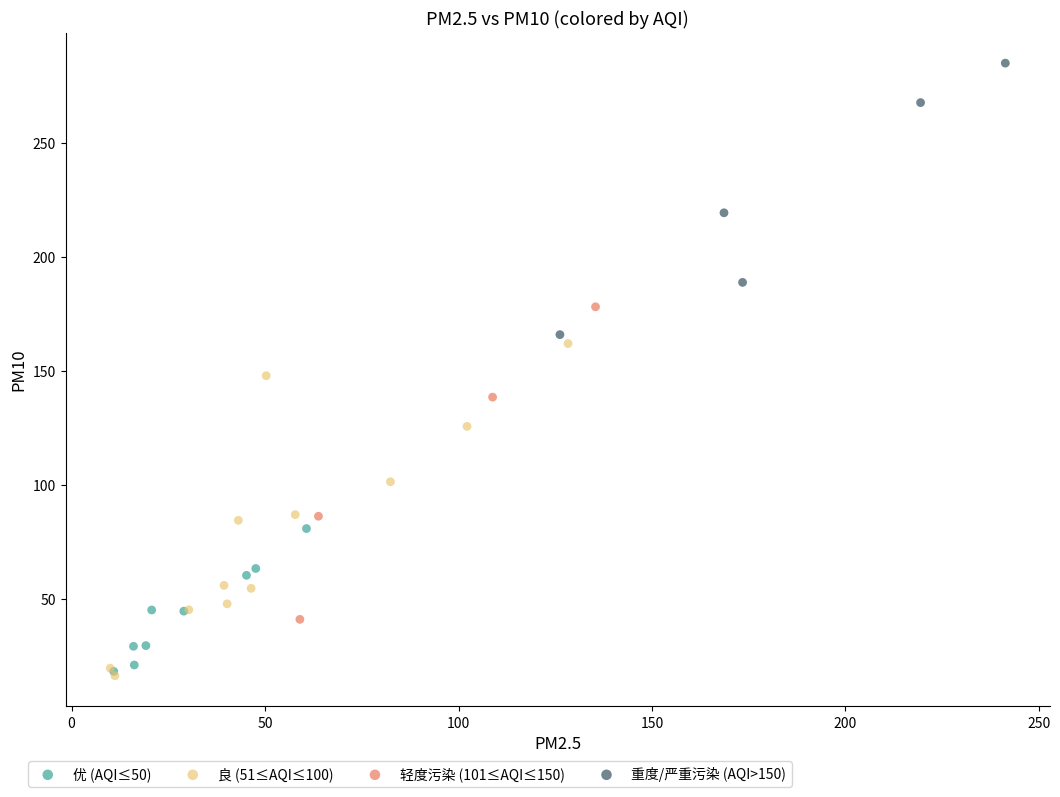

Which series reaches the maximum Y coordinate?

重度/严重污染 (AQI>150)